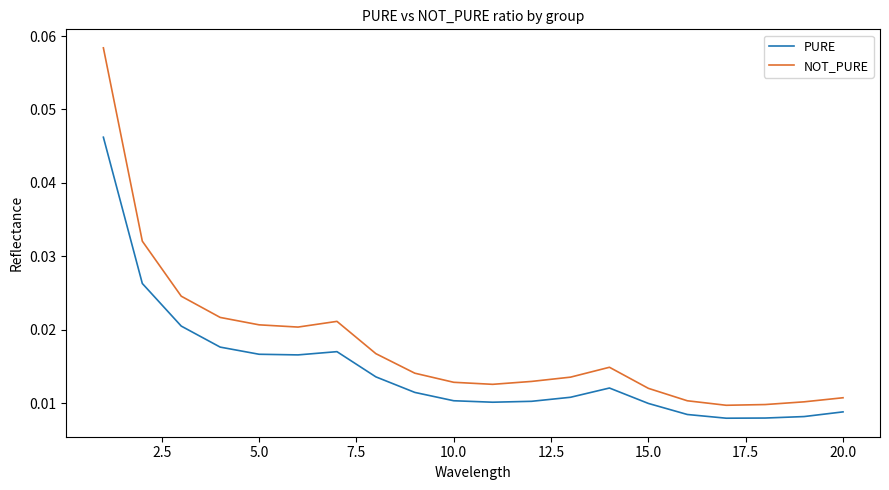

True or false: PURE and NOT_PURE intersect in this chart.

False